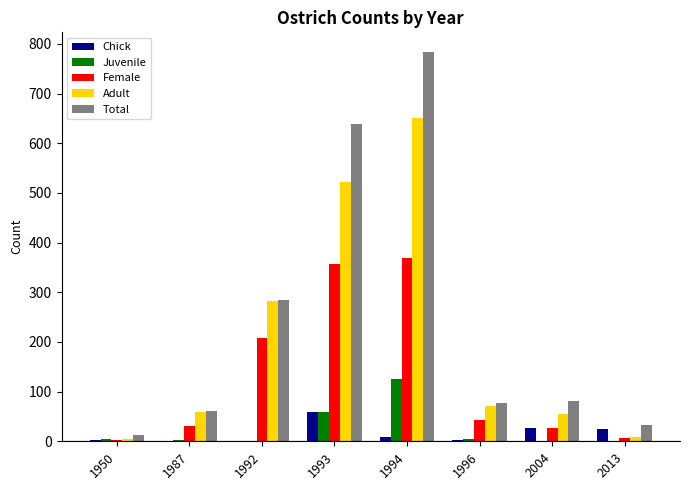

At which label does Chick first exceed 9?

1993